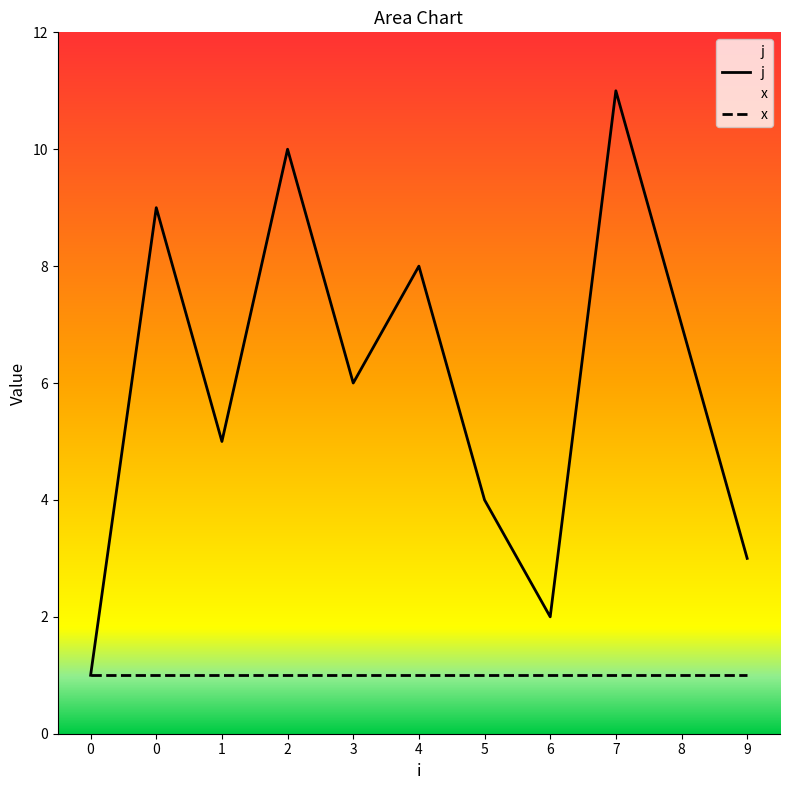

Which has a higher value, 4 or 0?

4